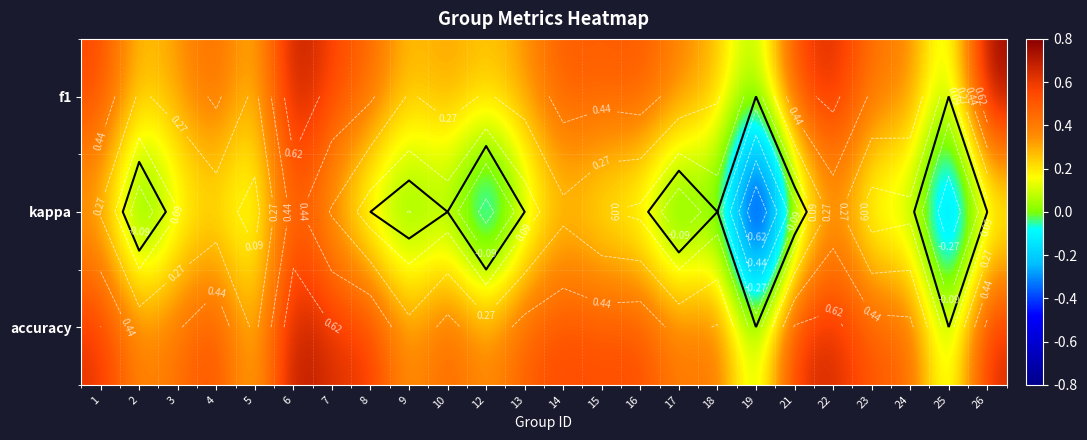

True or false: f1 has a value of 0.1 at 9.

False